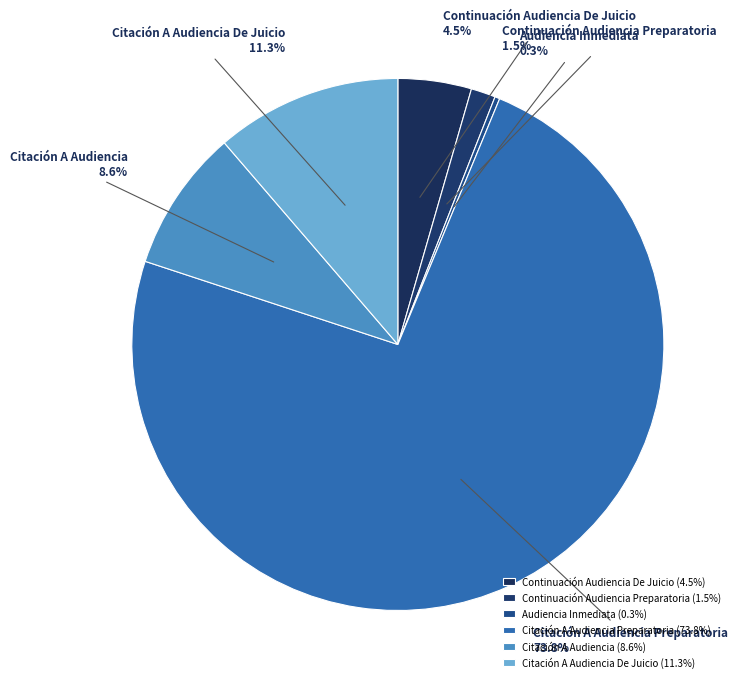

Which slice is the largest?

Citación A Audiencia Preparatoria